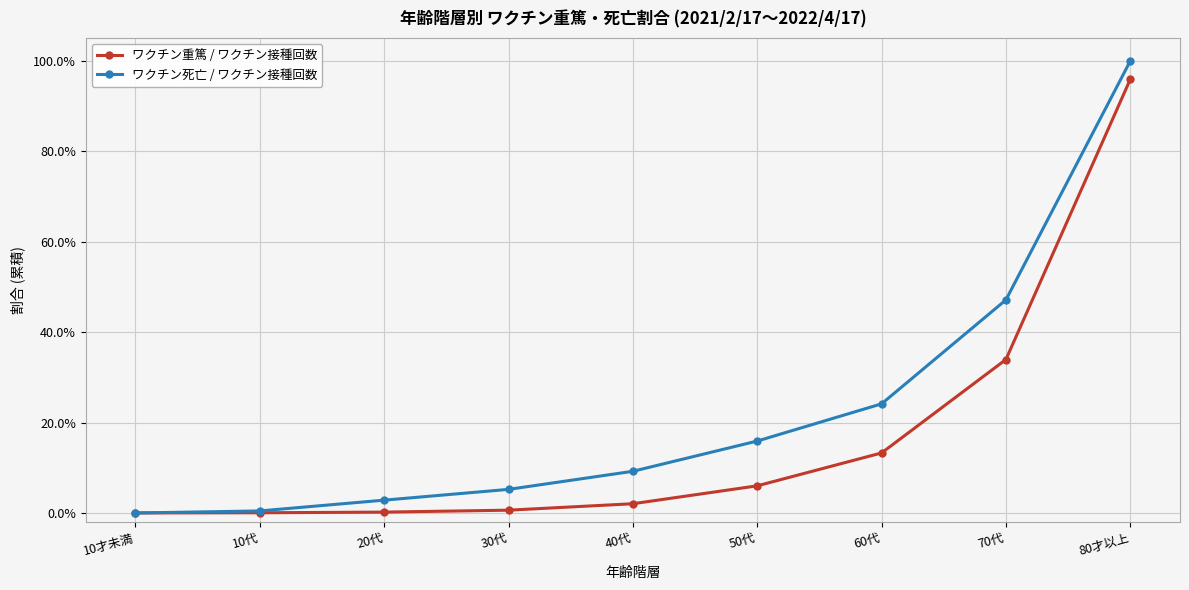

What is the average value of the ワクチン死亡 / ワクチン接種回数 series?

0.2